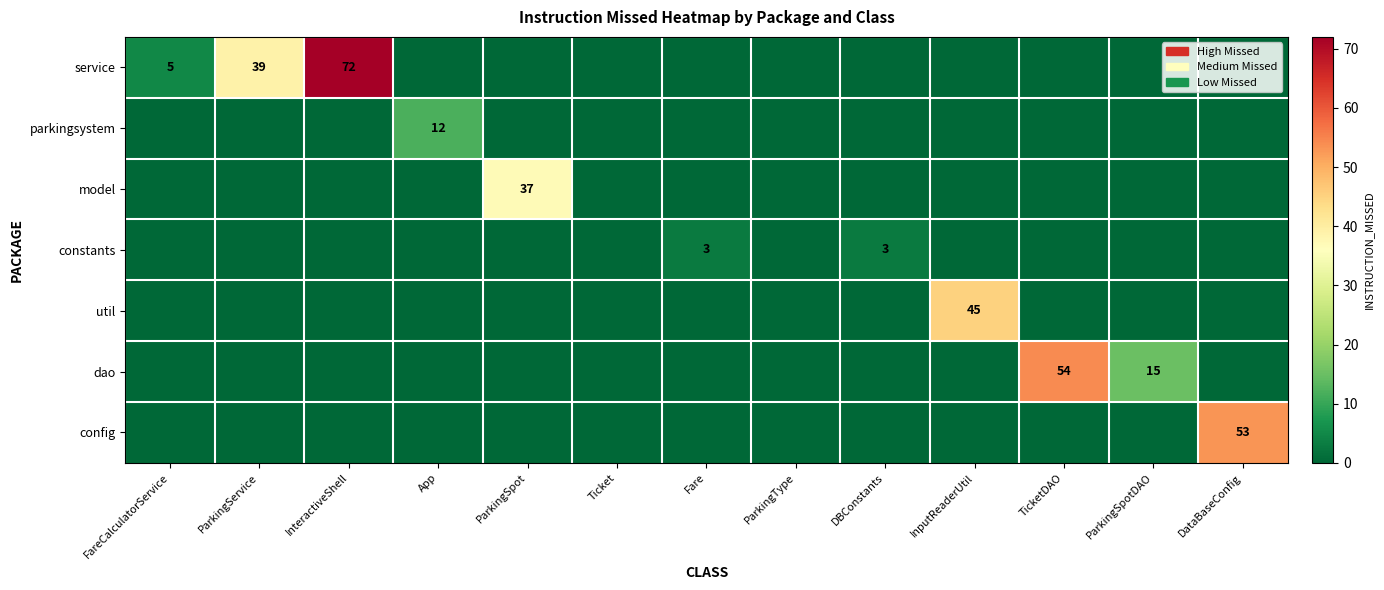

How many series are shown in this chart?

7